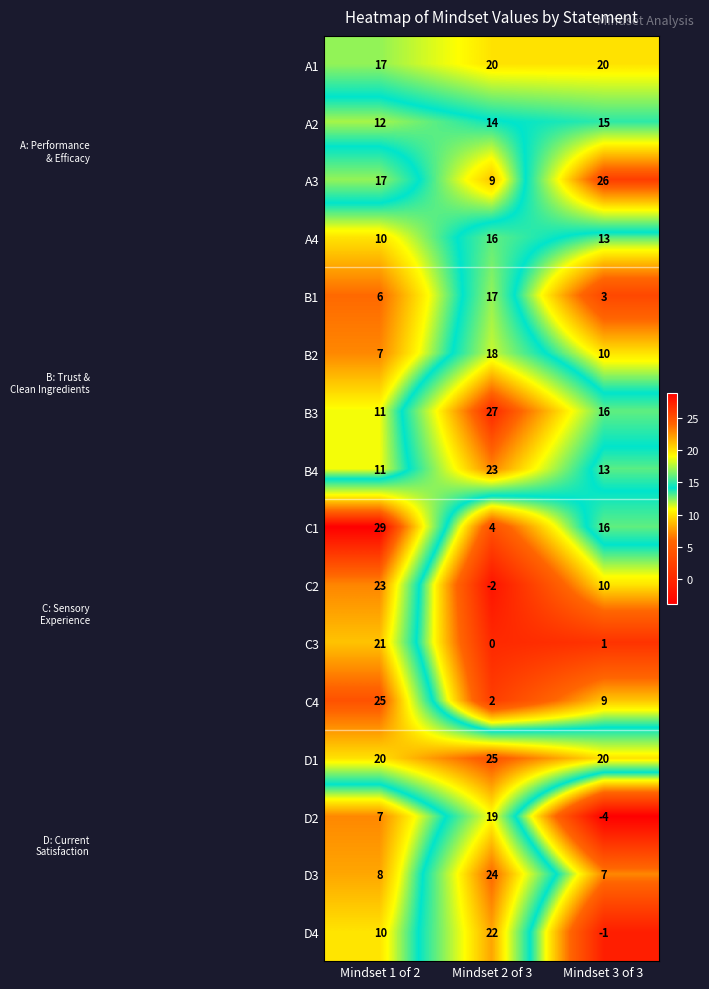

Rank the categories by A2 value from lowest to highest.

Mindset 1 of 2, Mindset 2 of 3, Mindset 3 of 3